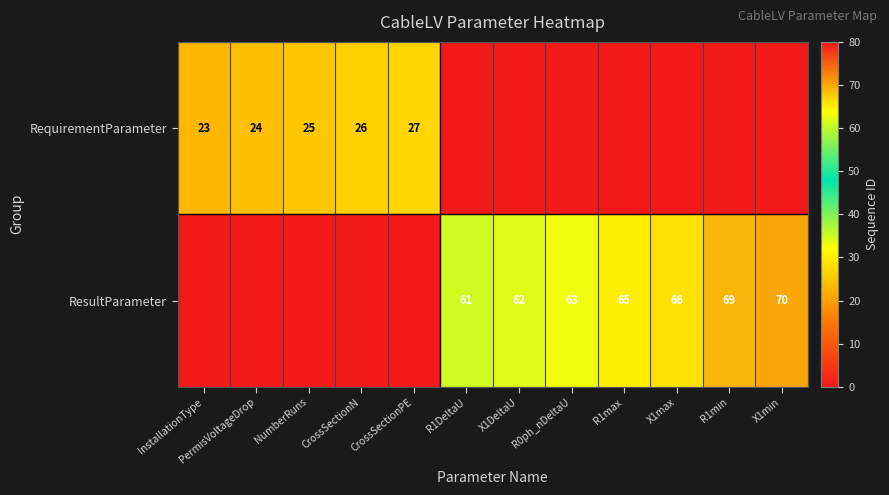

The ResultParameter series shows 116 at R1max. True or false?

False